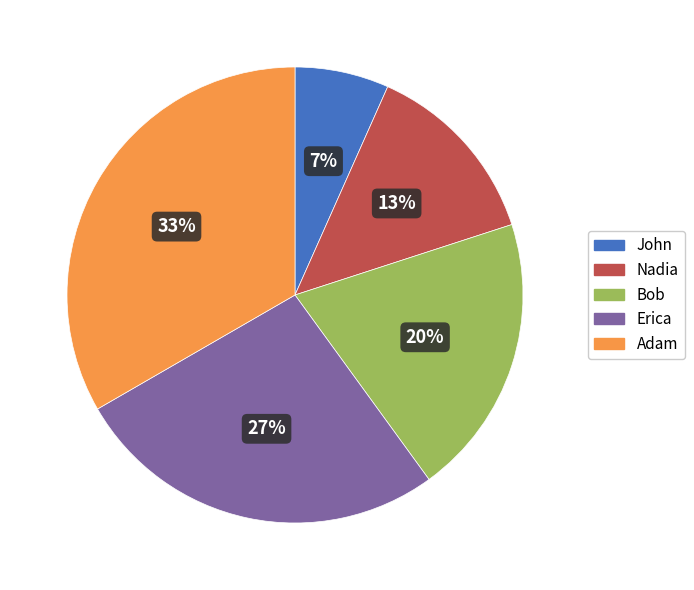

What percentage is the John slice, to the nearest percent?

7%